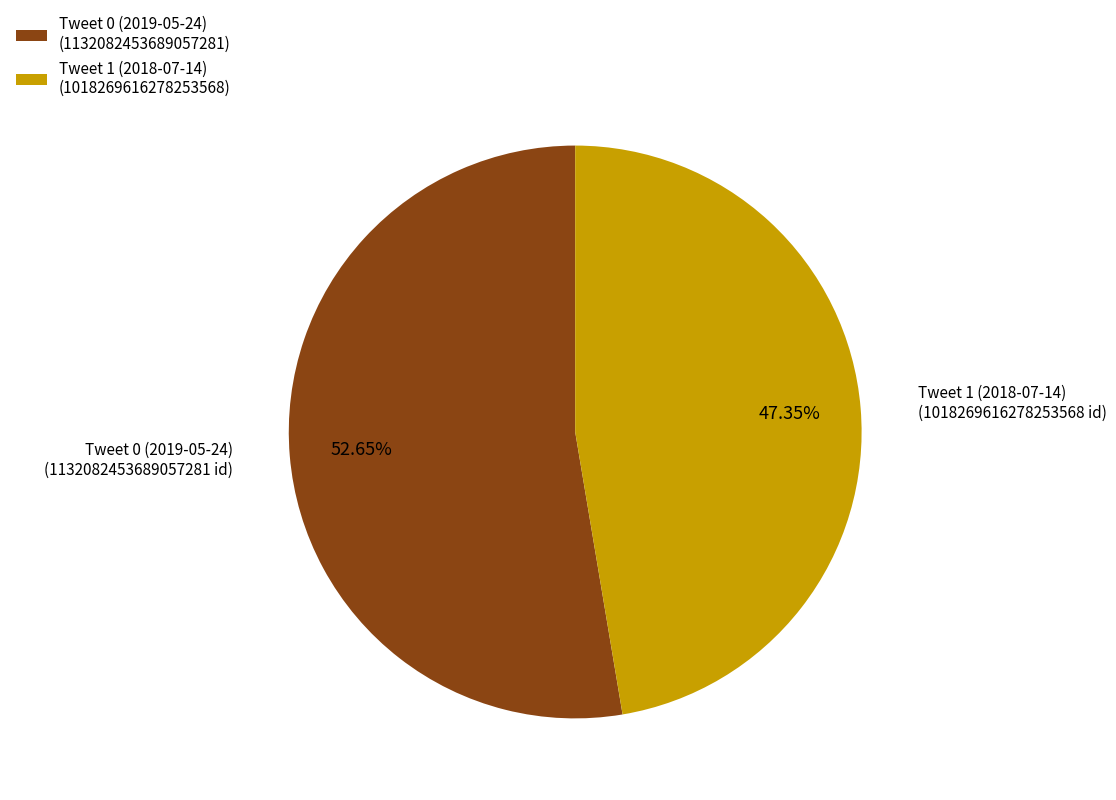

Is Tweet 1 (2018-07-14) the majority of the pie?

No